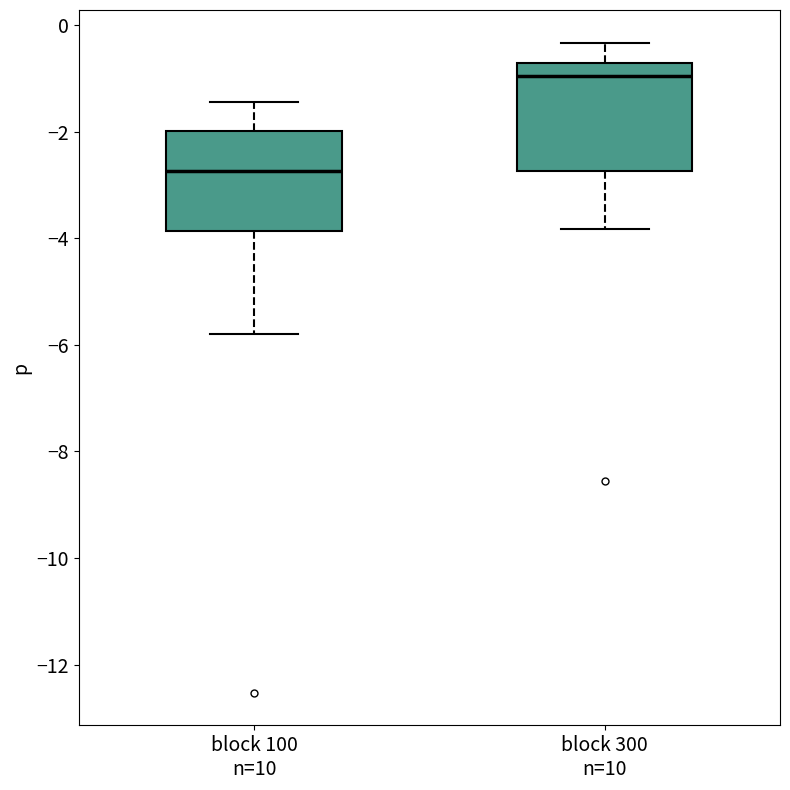

Which box's median line is the highest?

block 300 n=10